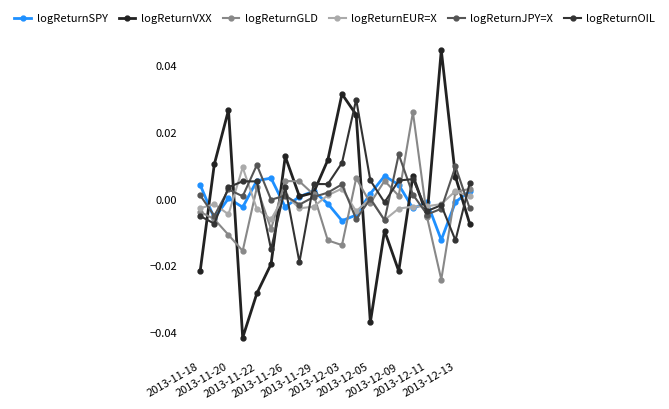

Which series has the largest total across all categories?

logReturnOIL